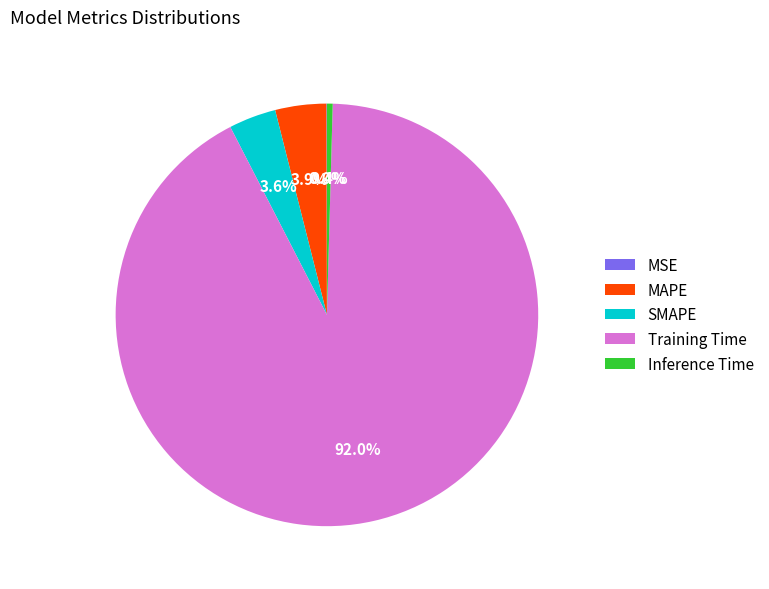

True or false: MAPE accounts for 4% of the total.

True